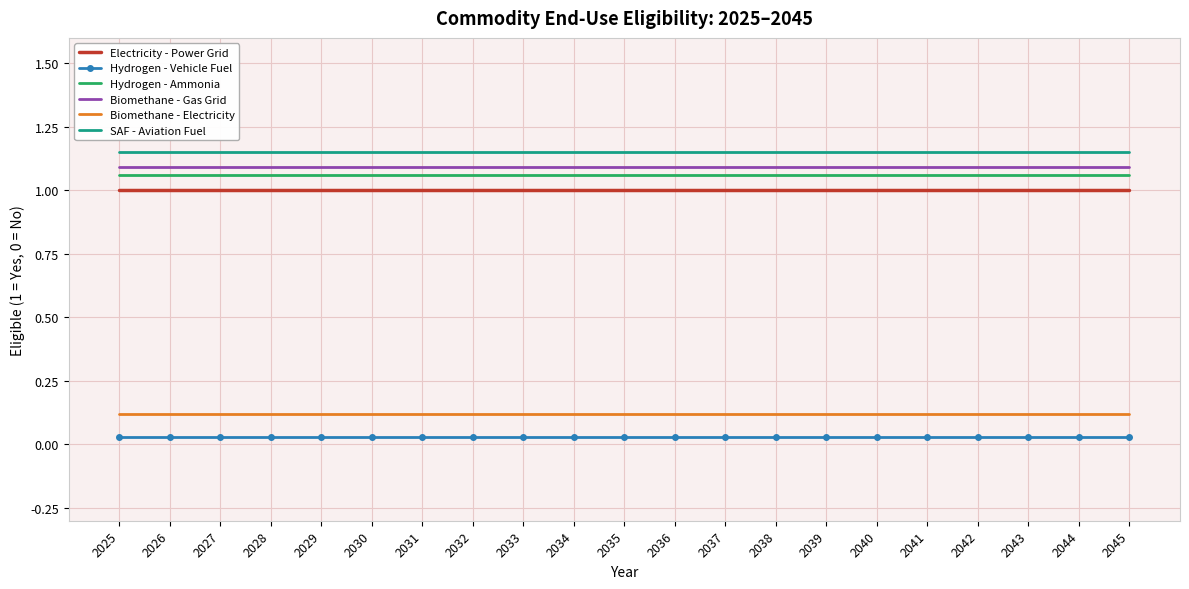

True or false: Biomethane - Electricity and SAF - Aviation Fuel intersect in this chart.

False